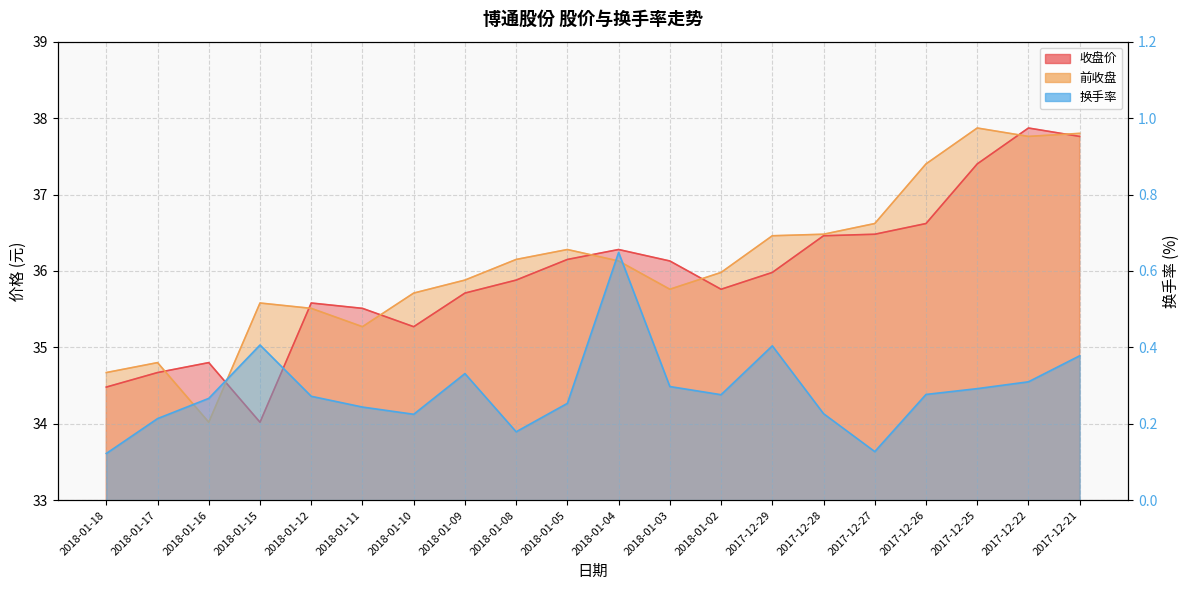

Reading left to right, extract all data points from this chart.

收盘价: 2018-01-18=34.5	2018-01-17=34.7	2018-01-16=34.8	2018-01-15=34.0	2018-01-12=35.6	2018-01-11=35.5	2018-01-10=35.3	2018-01-09=35.7	2018-01-08=35.9	2018-01-05=36.1	2018-01-04=36.3	2018-01-03=36.1	2018-01-02=35.8	2017-12-29=36.0	2017-12-28=36.5	2017-12-27=36.5	2017-12-26=36.6	2017-12-25=37.4	2017-12-22=37.9	2017-12-21=37.8
前收盘: 2018-01-18=34.7	2018-01-17=34.8	2018-01-16=34.0	2018-01-15=35.6	2018-01-12=35.5	2018-01-11=35.3	2018-01-10=35.7	2018-01-09=35.9	2018-01-08=36.1	2018-01-05=36.3	2018-01-04=36.1	2018-01-03=35.8	2018-01-02=36.0	2017-12-29=36.5	2017-12-28=36.5	2017-12-27=36.6	2017-12-26=37.4	2017-12-25=37.9	2017-12-22=37.8	2017-12-21=37.8
换手率: 2018-01-18=0.1	2018-01-17=0.2	2018-01-16=0.3	2018-01-15=0.4	2018-01-12=0.3	2018-01-11=0.2	2018-01-10=0.2	2018-01-09=0.3	2018-01-08=0.2	2018-01-05=0.3	2018-01-04=0.6	2018-01-03=0.3	2018-01-02=0.3	2017-12-29=0.4	2017-12-28=0.2	2017-12-27=0.1	2017-12-26=0.3	2017-12-25=0.3	2017-12-22=0.3	2017-12-21=0.4